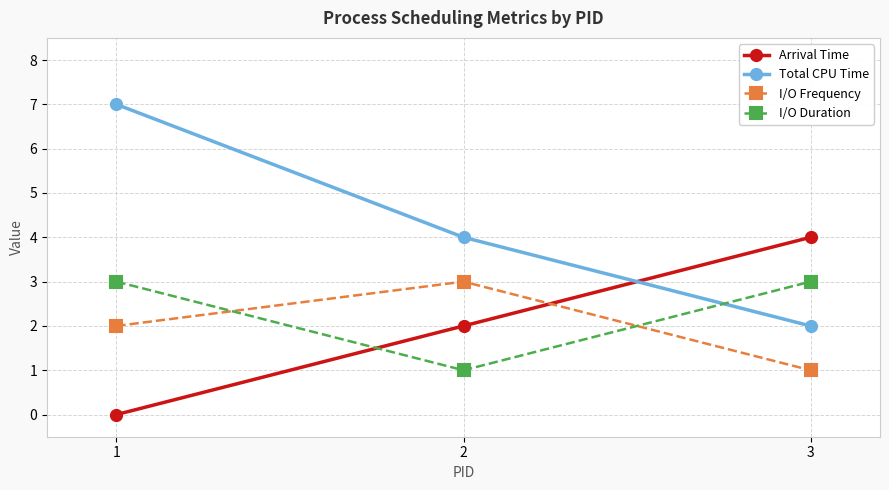

Which series has the largest total across all categories?

Total CPU Time